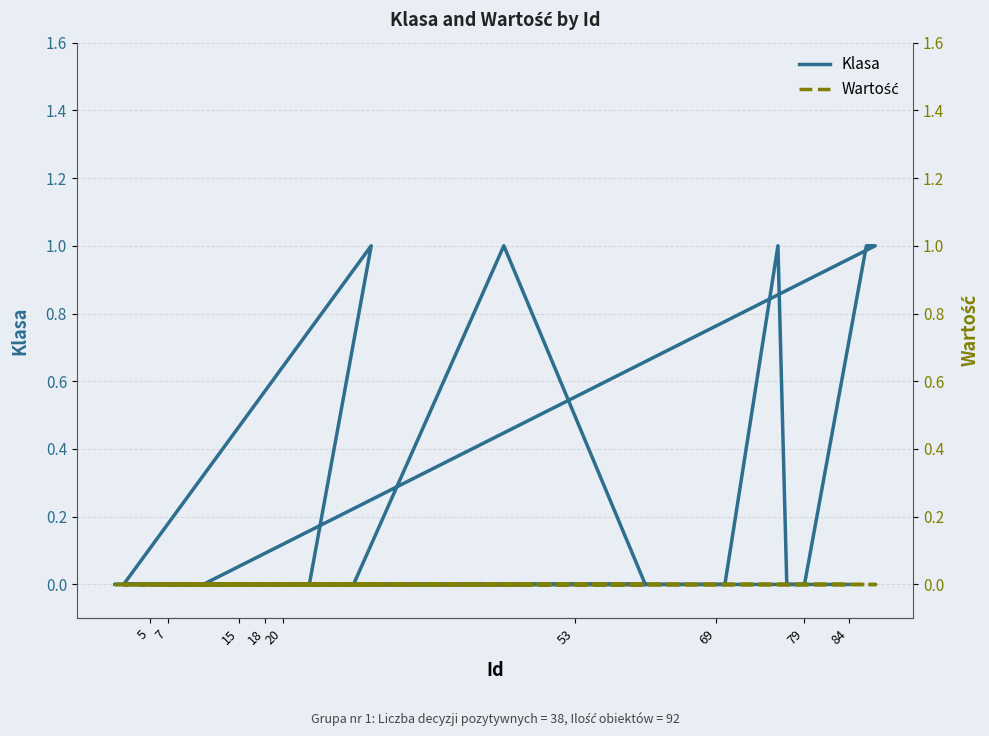

True or false: Wartość and Klasa intersect in this chart.

False